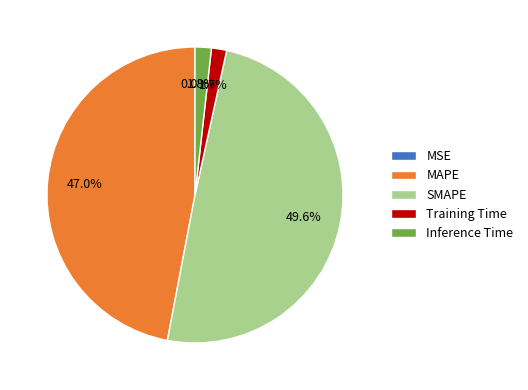

Does any single category account for the majority?

No